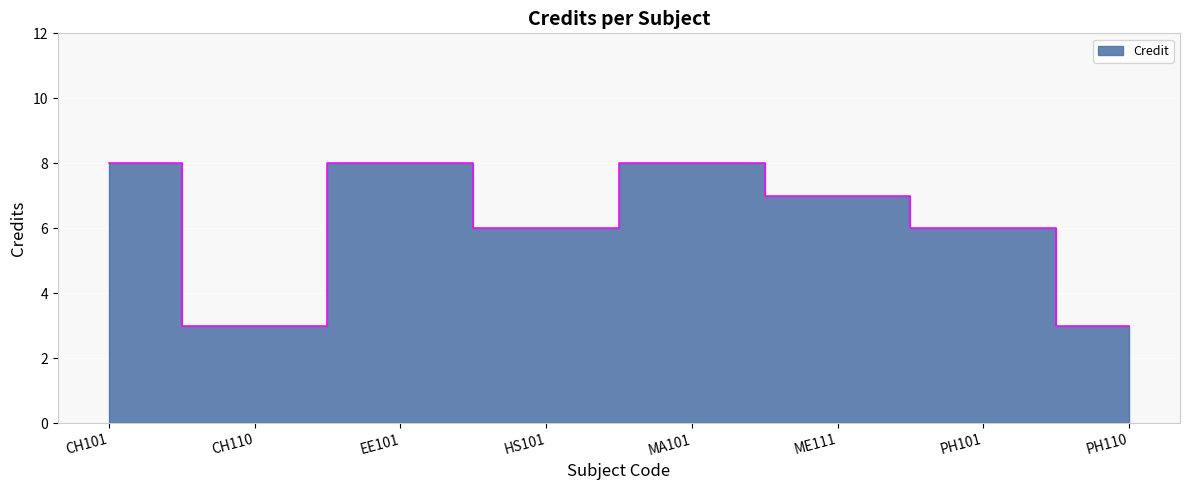

Reading left to right, transcribe all the data shown in this chart.

CH101=8	CH110=3	EE101=8	HS101=6	MA101=8	ME111=7	PH101=6	PH110=3